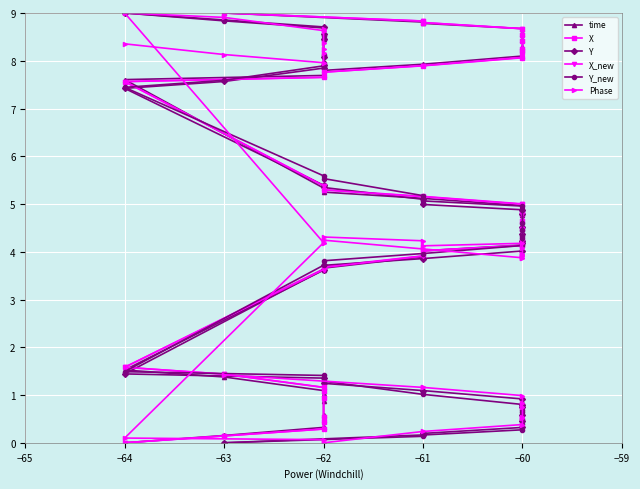

Does the chart display data point markers on the line(s)?

Yes